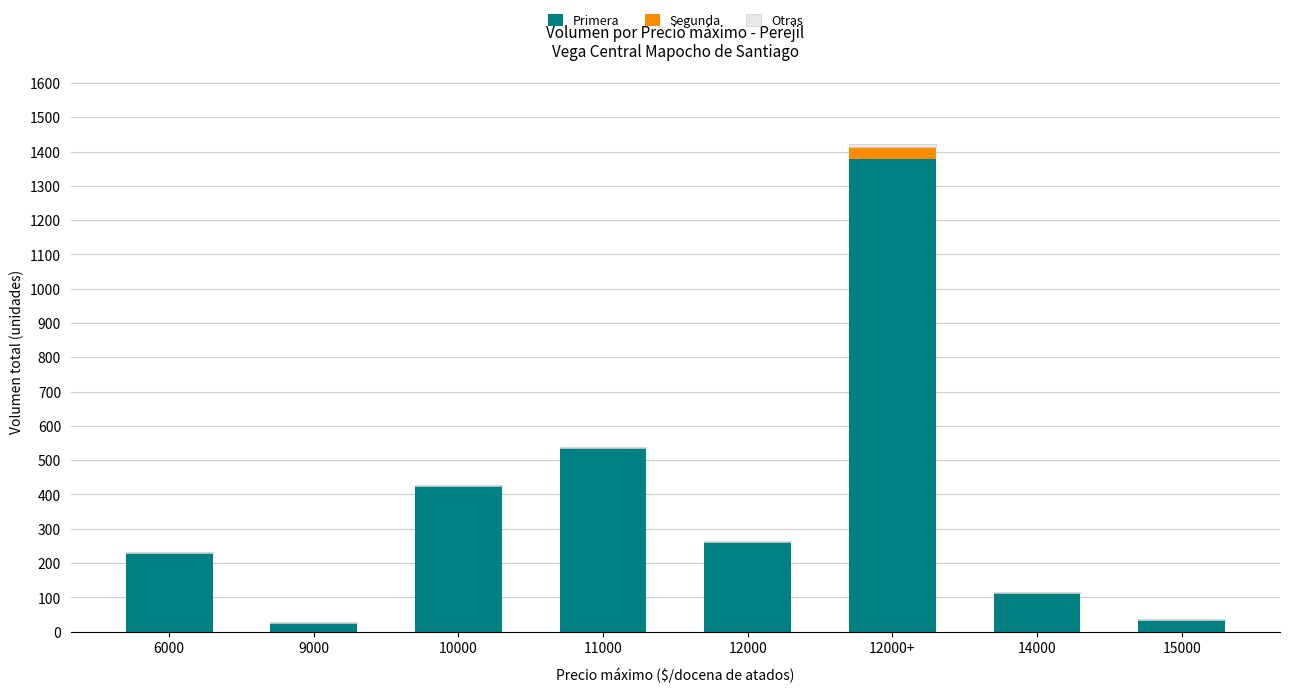

What is the sum of all Primera values?

2999